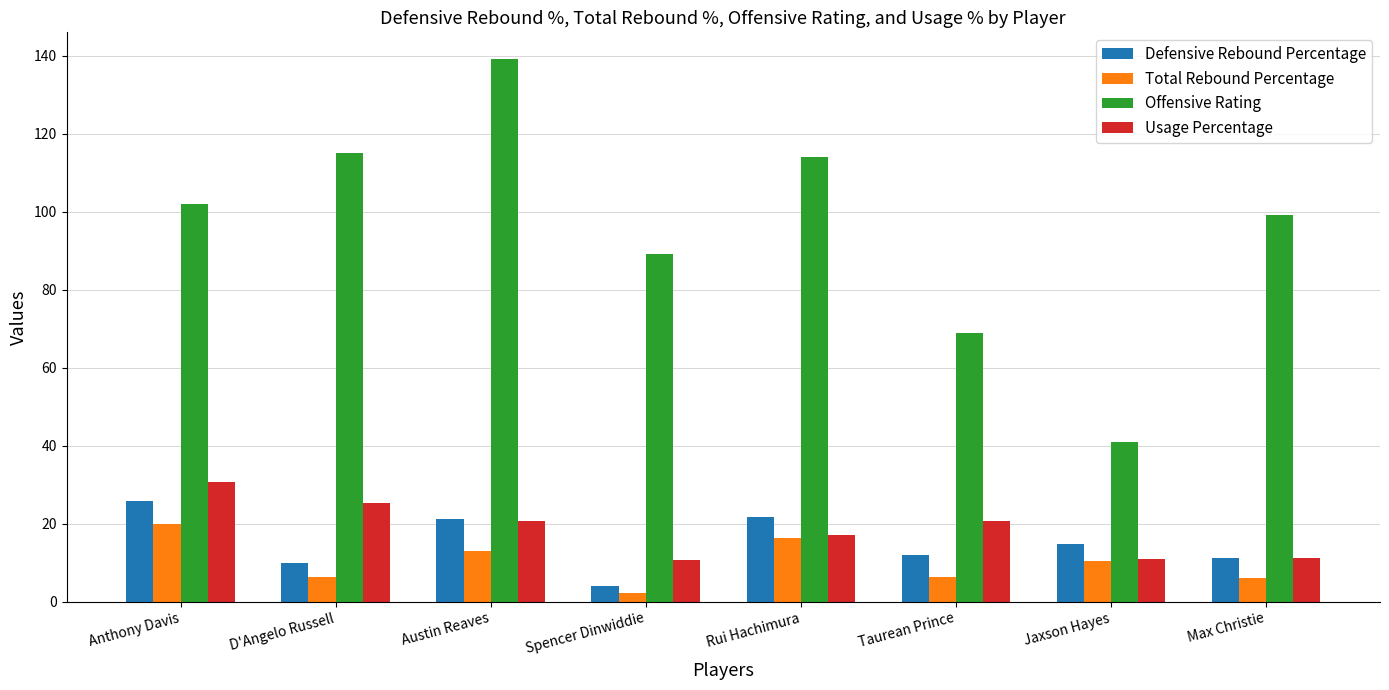

The Total Rebound Percentage series shows 10.5 at Jaxson Hayes. True or false?

True